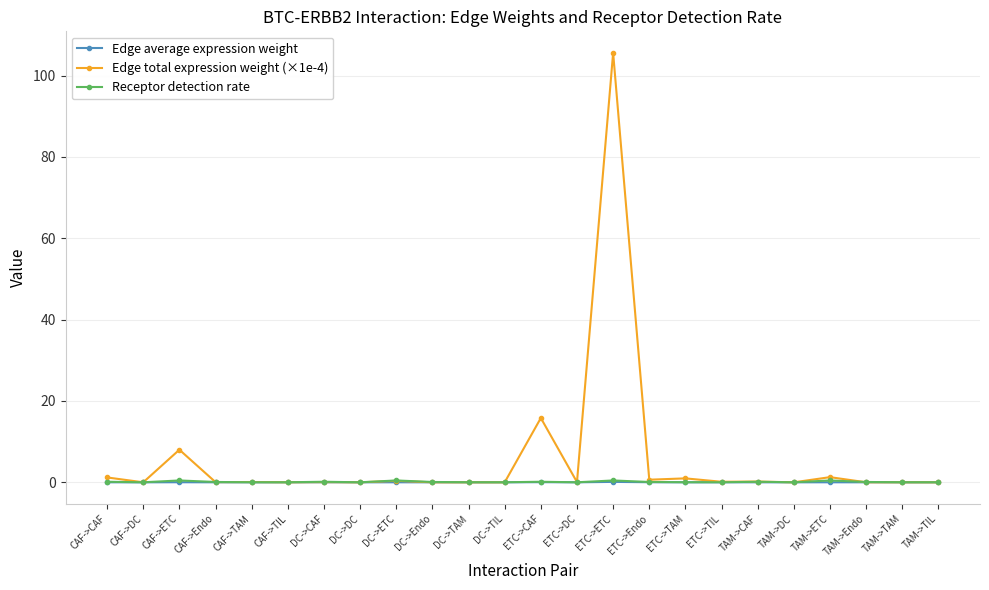

Count the number of categories in the chart.

24